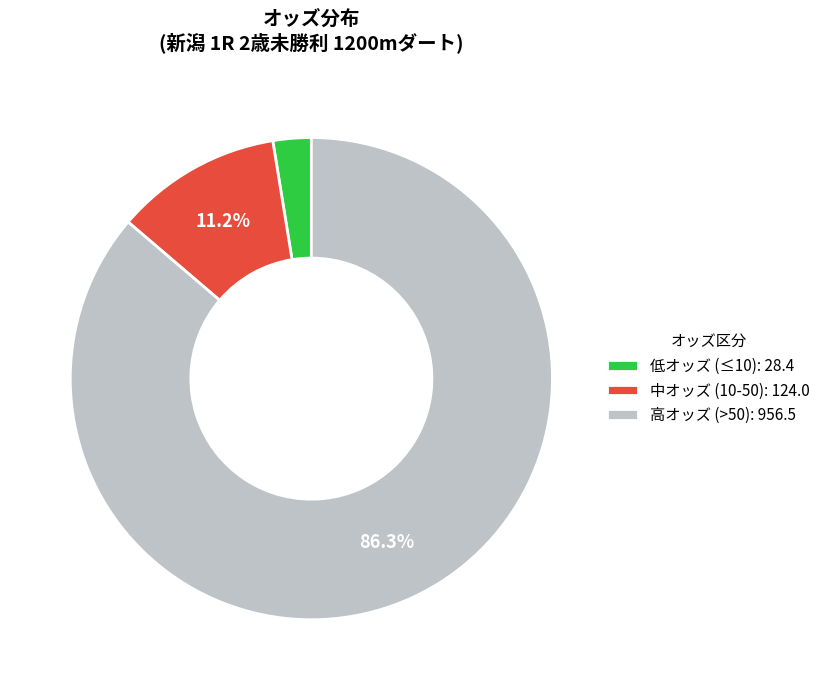

Is there any slice that represents more than half of the pie?

Yes